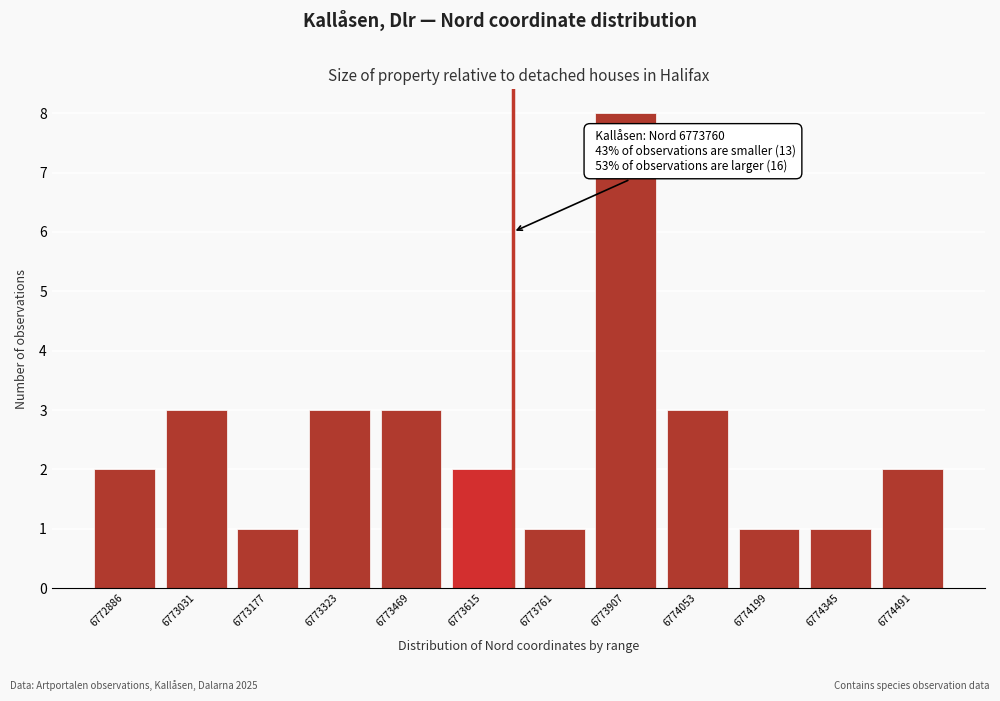

Reading left to right, list all the values displayed in this chart.

2	3	1	3	3	2	1	8	3	1	1	2